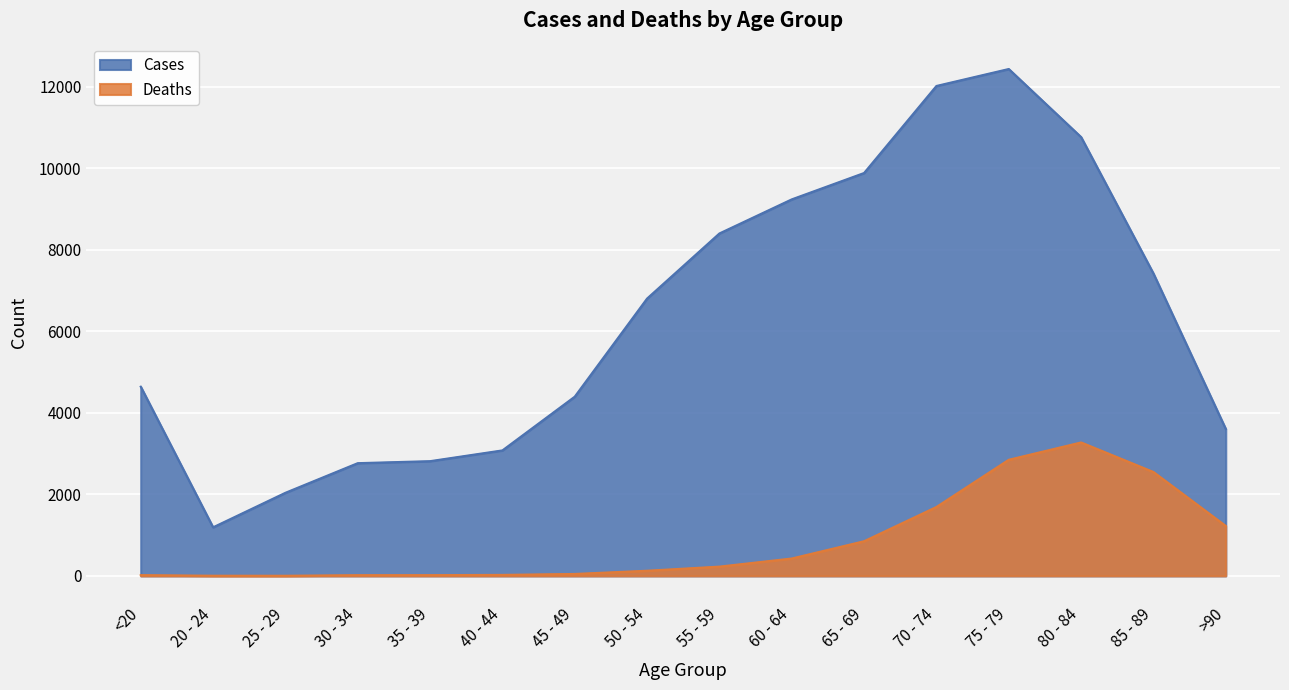

At which label does Deaths first exceed 227?

60 - 64